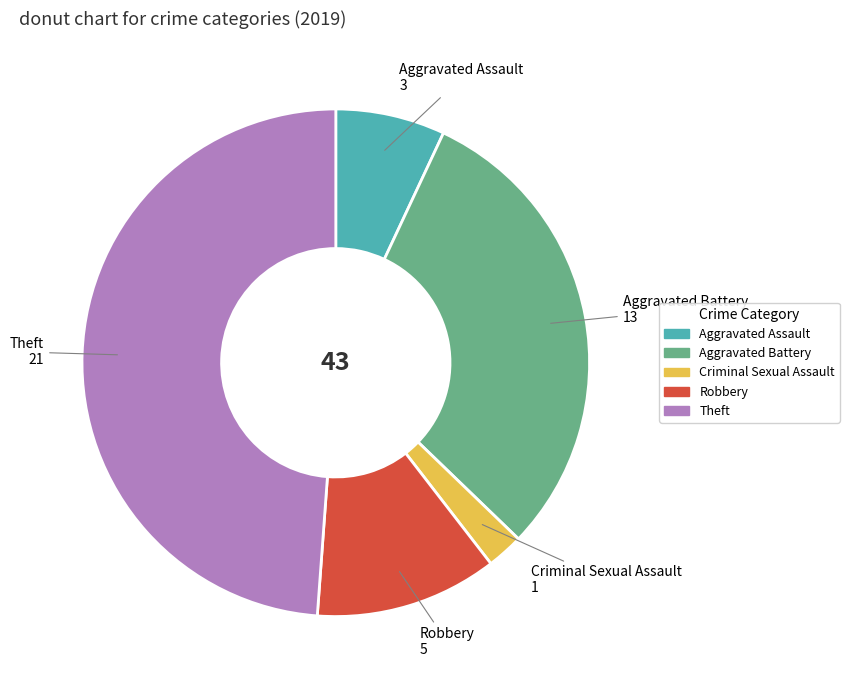

The Aggravated Assault slice represents 7% of the pie. True or false?

True